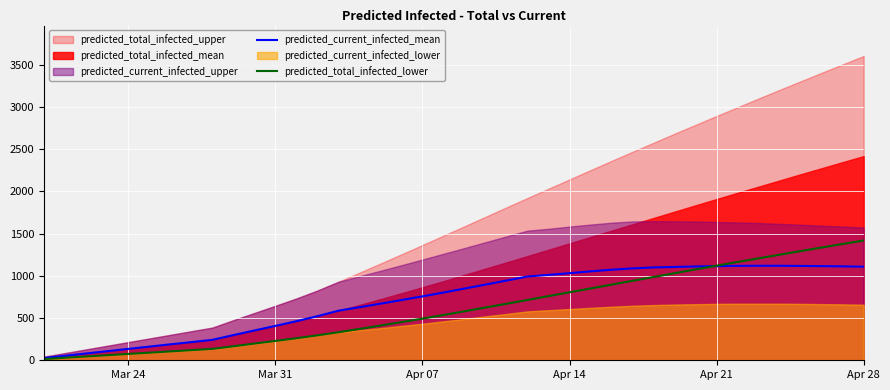

How many data points in predicted_current_infected_mean are above 849?

19